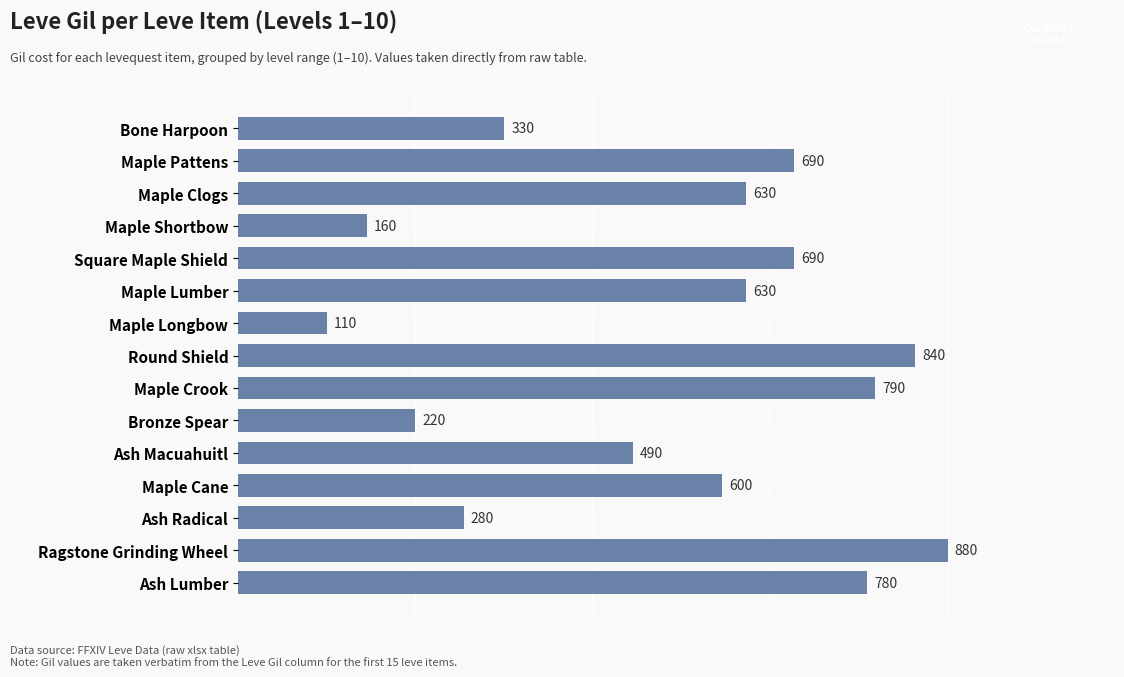

Between Maple Shortbow and Round Shield, which is larger?

Round Shield